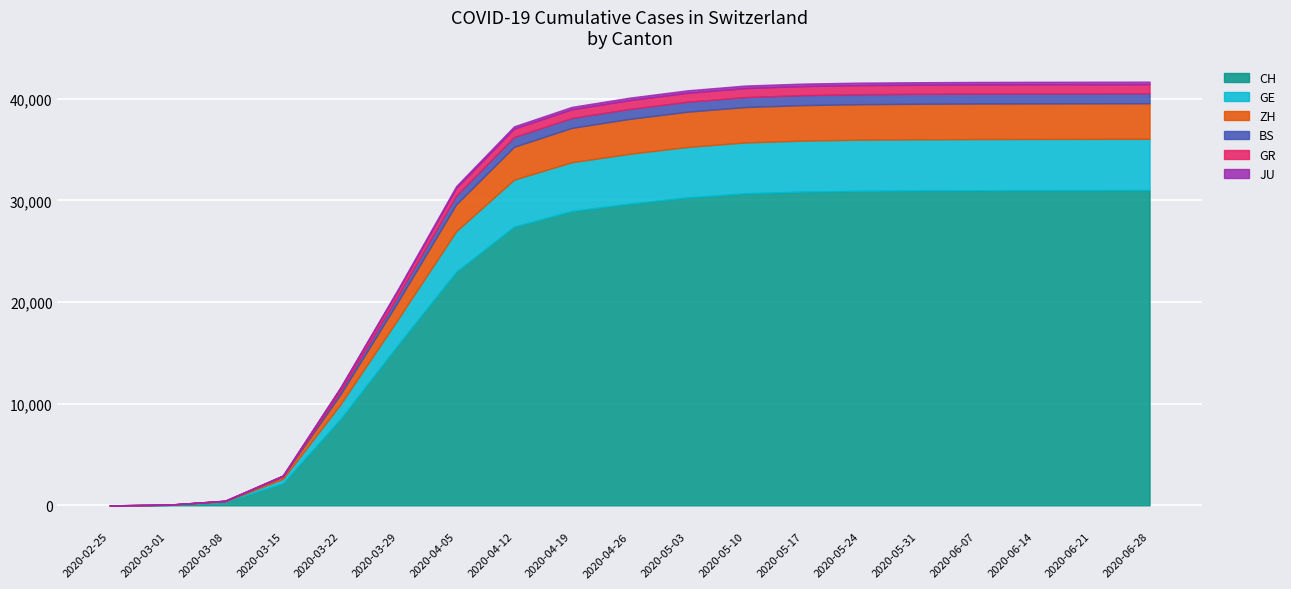

Rank the series at 2020-06-07 from lowest to highest value.

JU, GR, BS, ZH, GE, CH